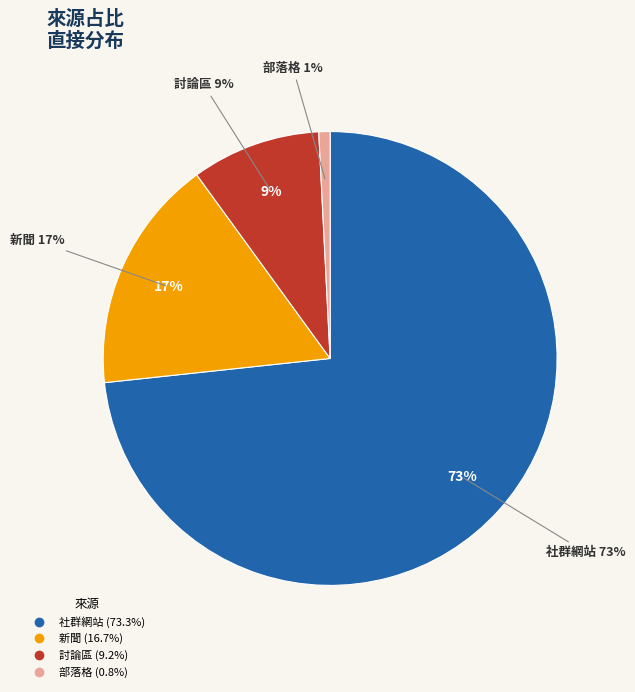

Does any single category account for the majority?

Yes